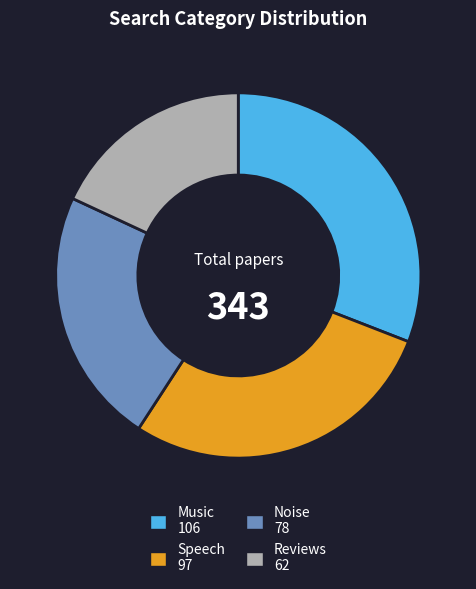

Is it true that Music is 31% of the pie?

True